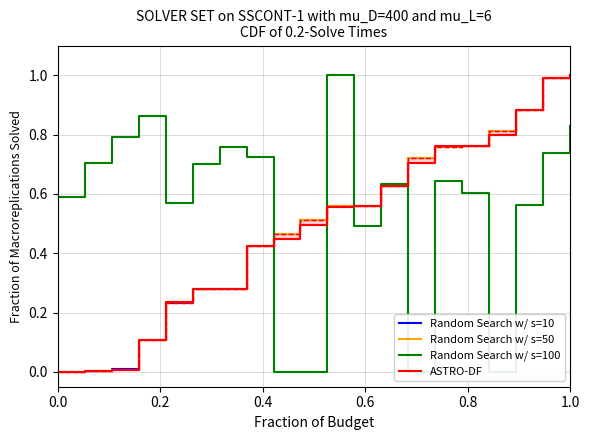

What is the value of the Random Search w/ s=50 point at the 15th from the left?

0.8